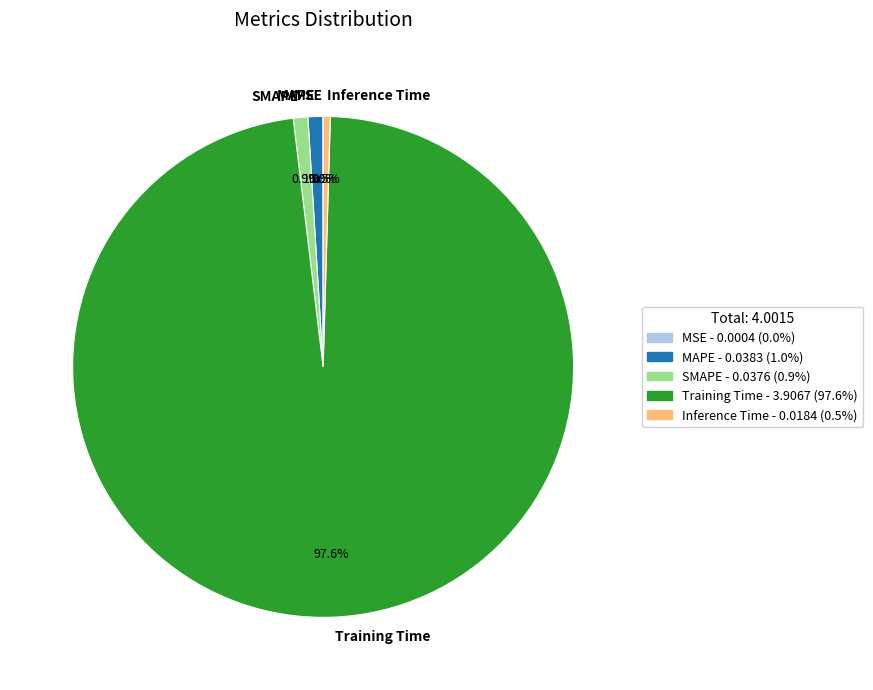

Does Training Time account for over 50% of the chart?

Yes